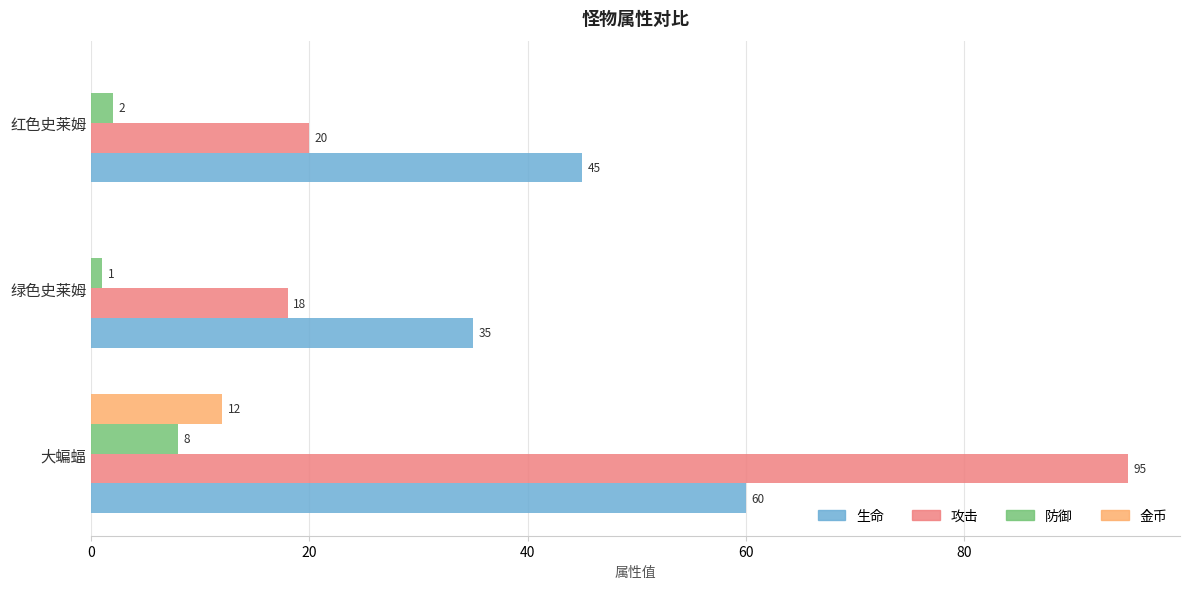

What are all the series names shown in the legend?

生命, 攻击, 防御, 金币